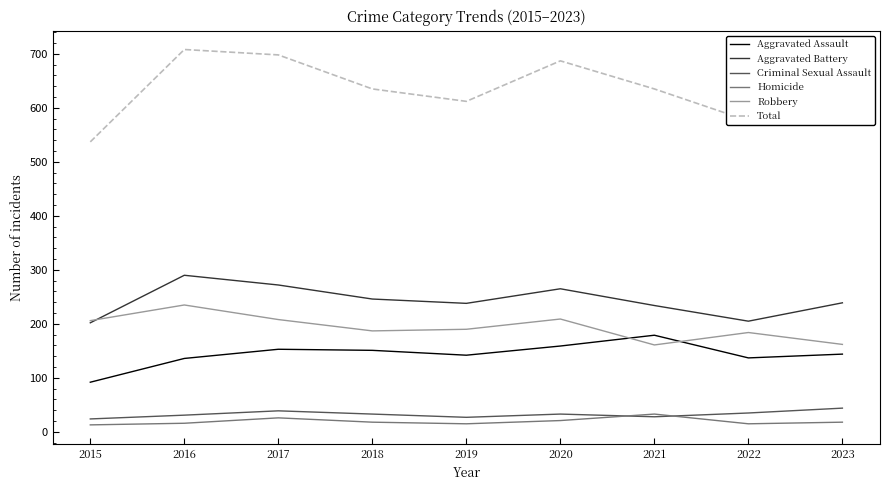

Is it true that Robbery equals 206 at 2015?

True